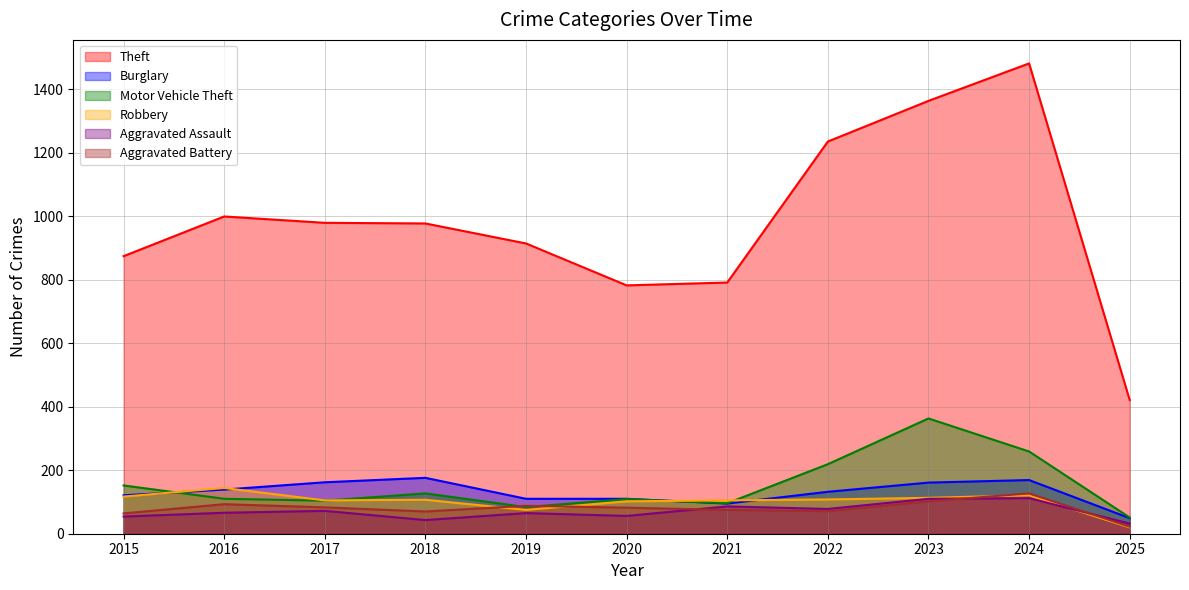

At which category is the sum across all series the highest?

2024